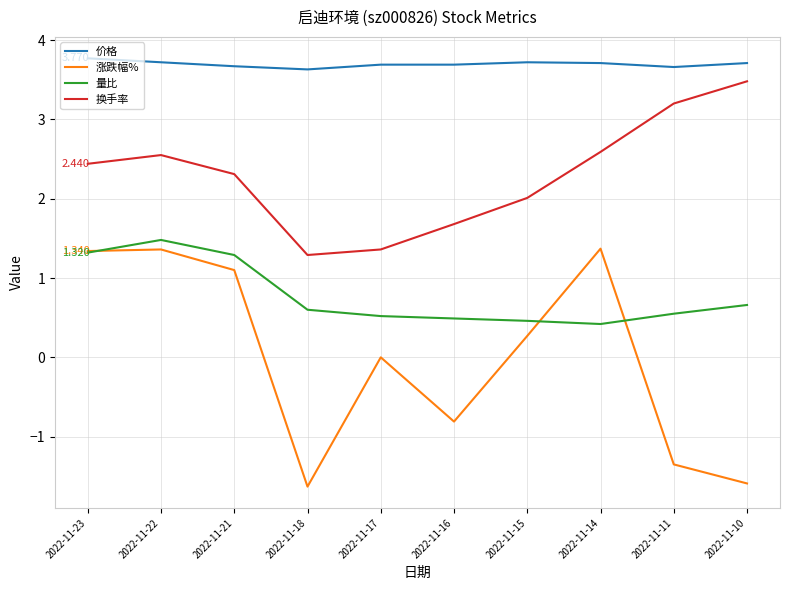

At 2022-11-17, list the series in order from smallest to largest.

涨跌幅%, 量比, 换手率, 价格